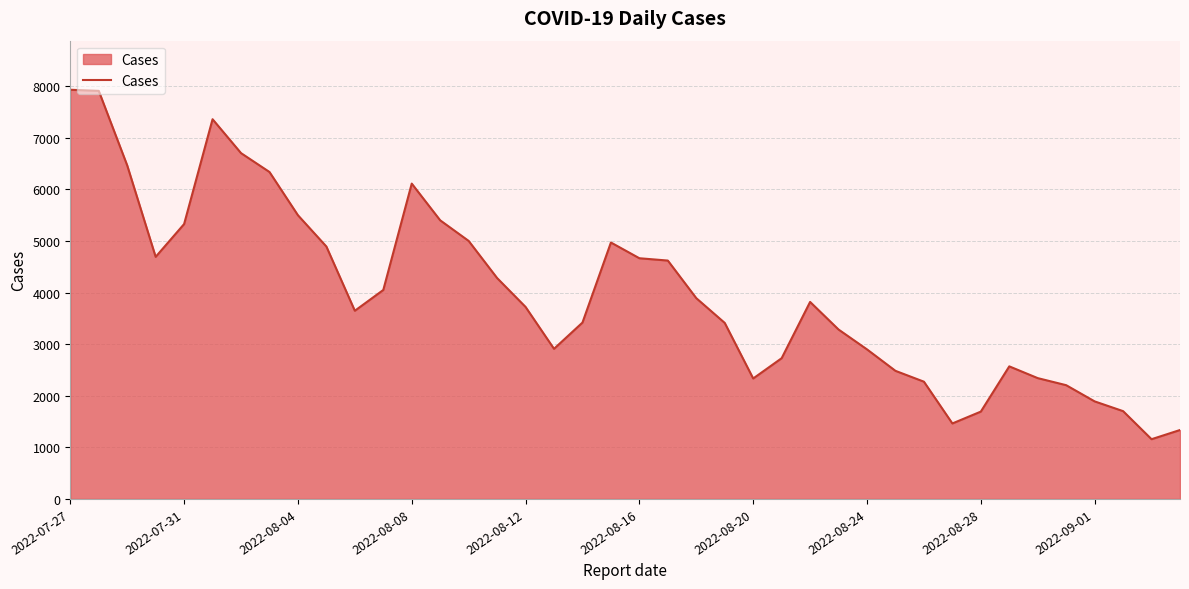

What is the difference between the maximum and minimum values?

6774